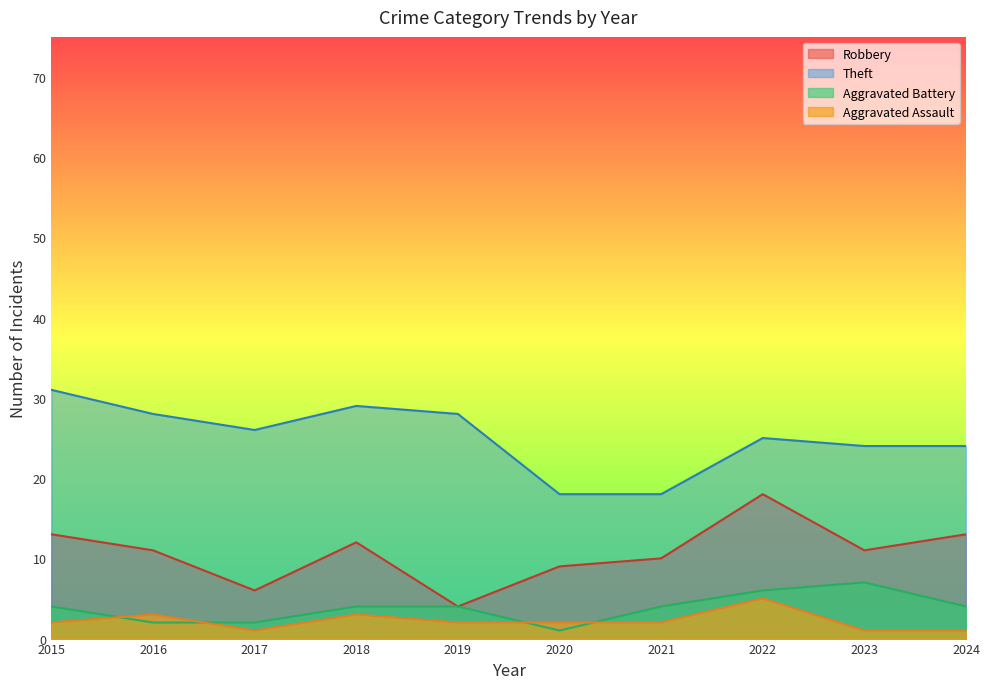

True or false: Theft has more than 0 interior local peaks.

True